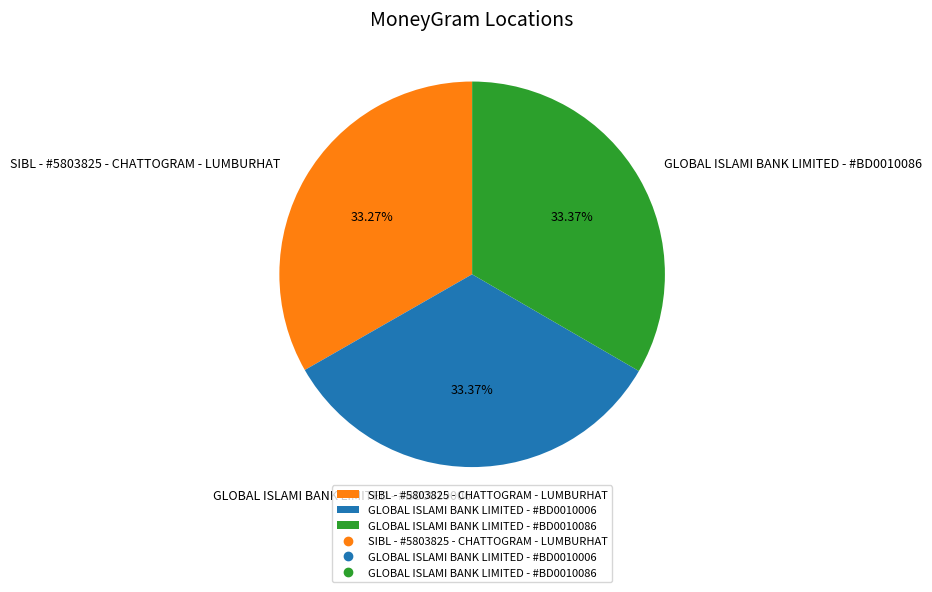

Do GLOBAL ISLAMI BANK LIMITED - #BD0010006 and SIBL - #5803825 - CHATTOGRAM - LUMBURHAT together represent more than half of the pie?

Yes